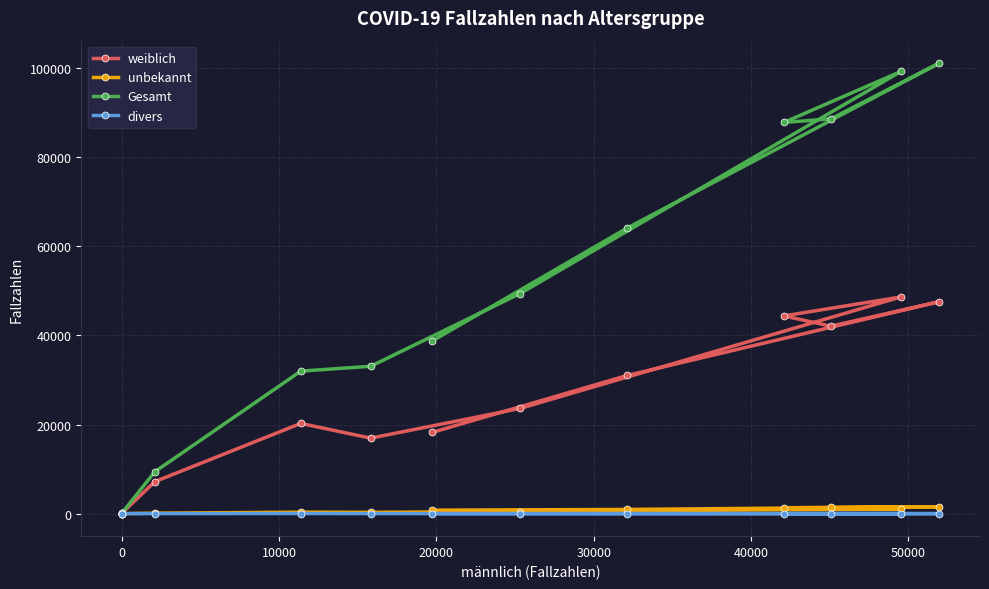

Which series has the largest total across all categories?

Gesamt